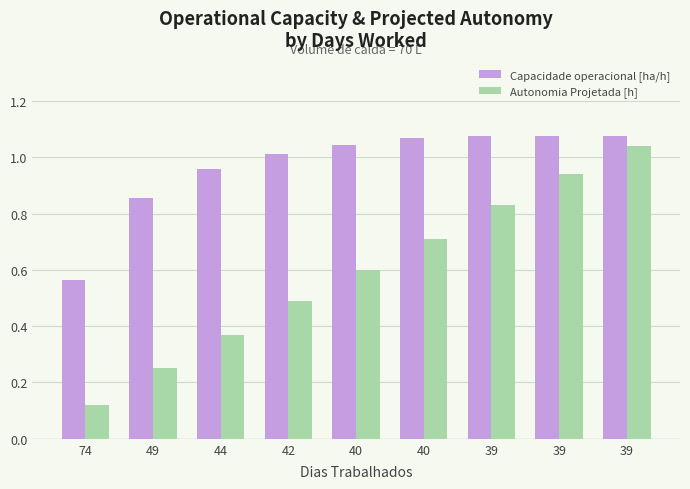

Between 42 and 39, which is larger?

39